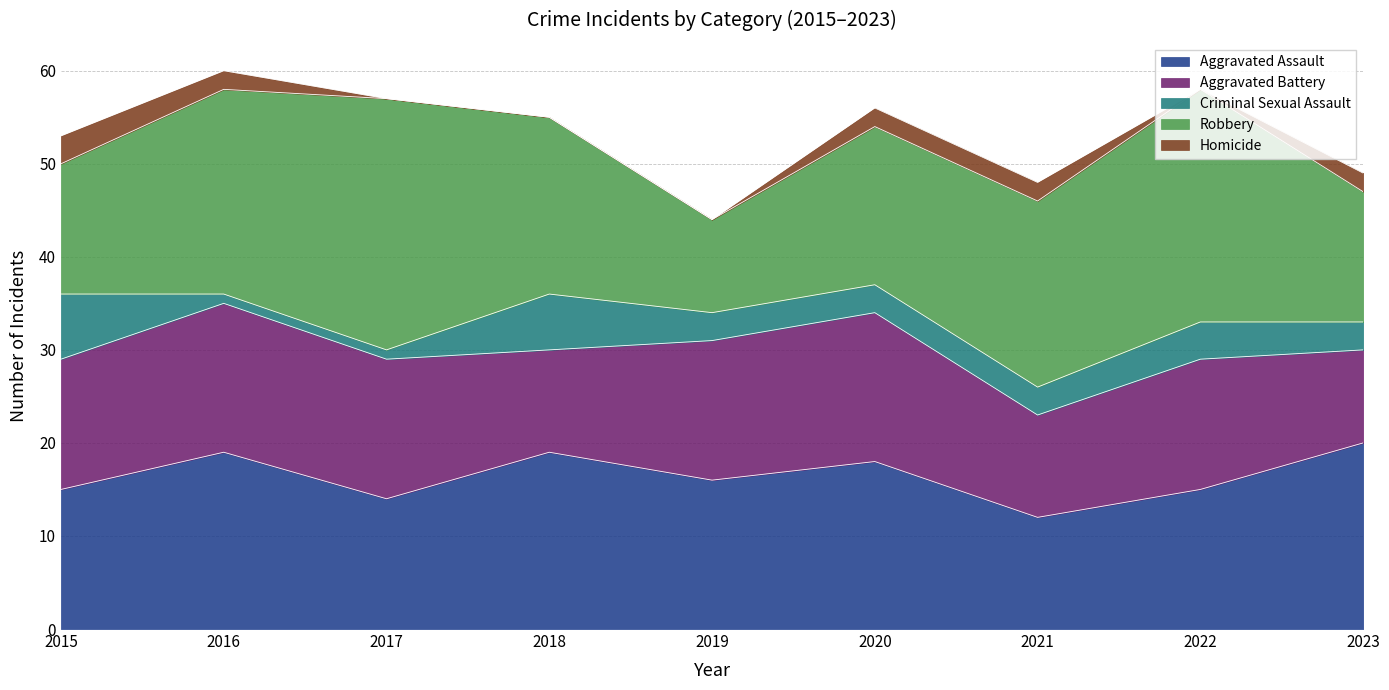

What value does the Robbery series have at 2021, to the nearest 5?

20